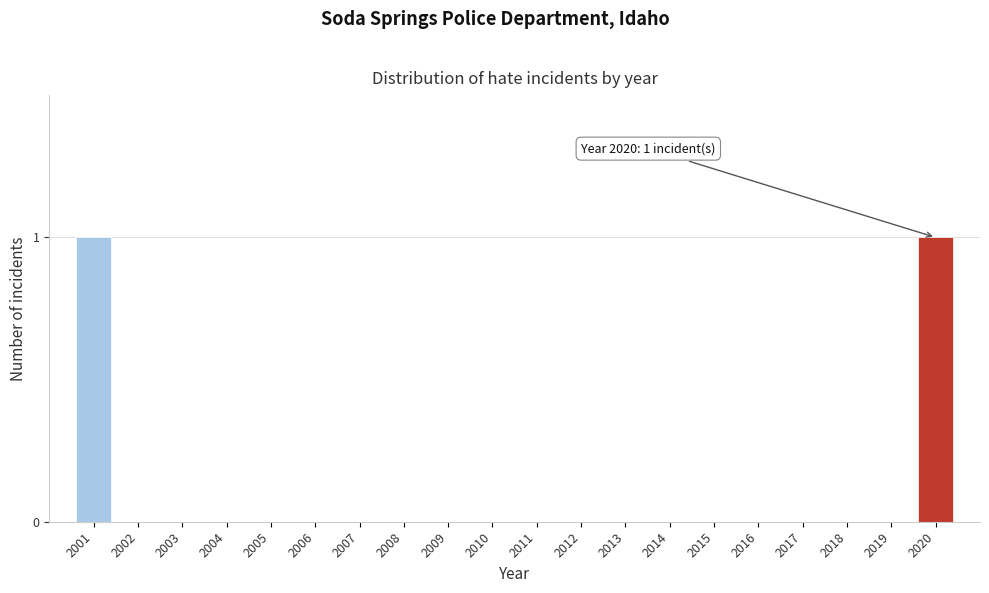

Reading left to right, list all the values displayed in this chart.

2001=1	2002=0	2003=0	2004=0	2005=0	2006=0	2007=0	2008=0	2009=0	2010=0	2011=0	2012=0	2013=0	2014=0	2015=0	2016=0	2017=0	2018=0	2019=0	2020=1